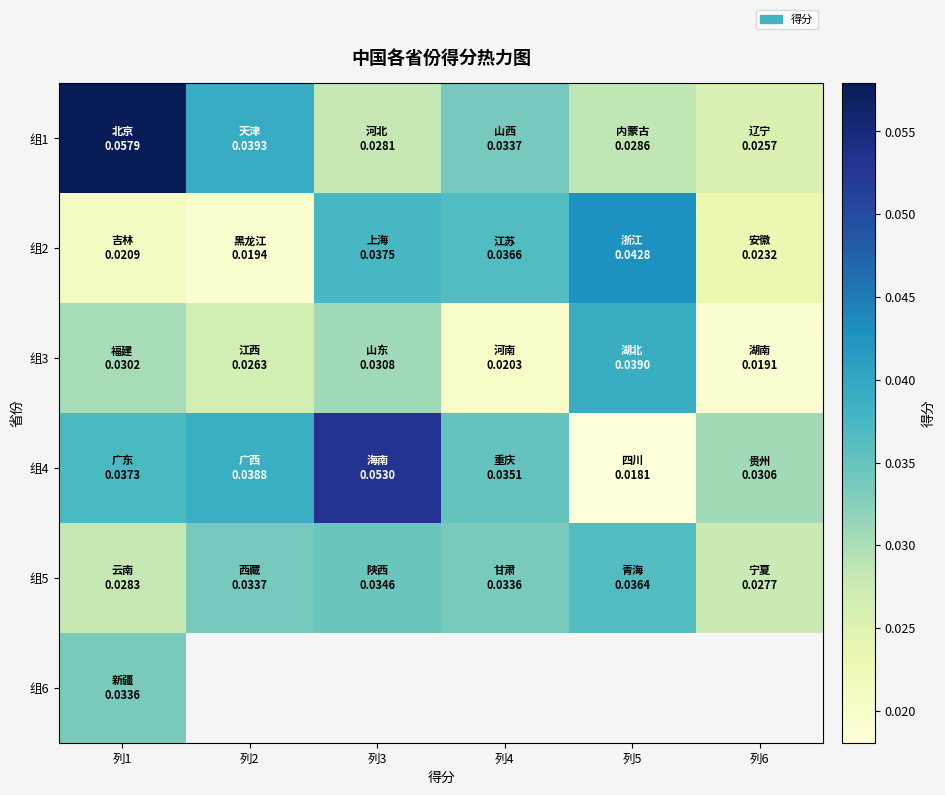

Which category has the highest value across all series?

列1